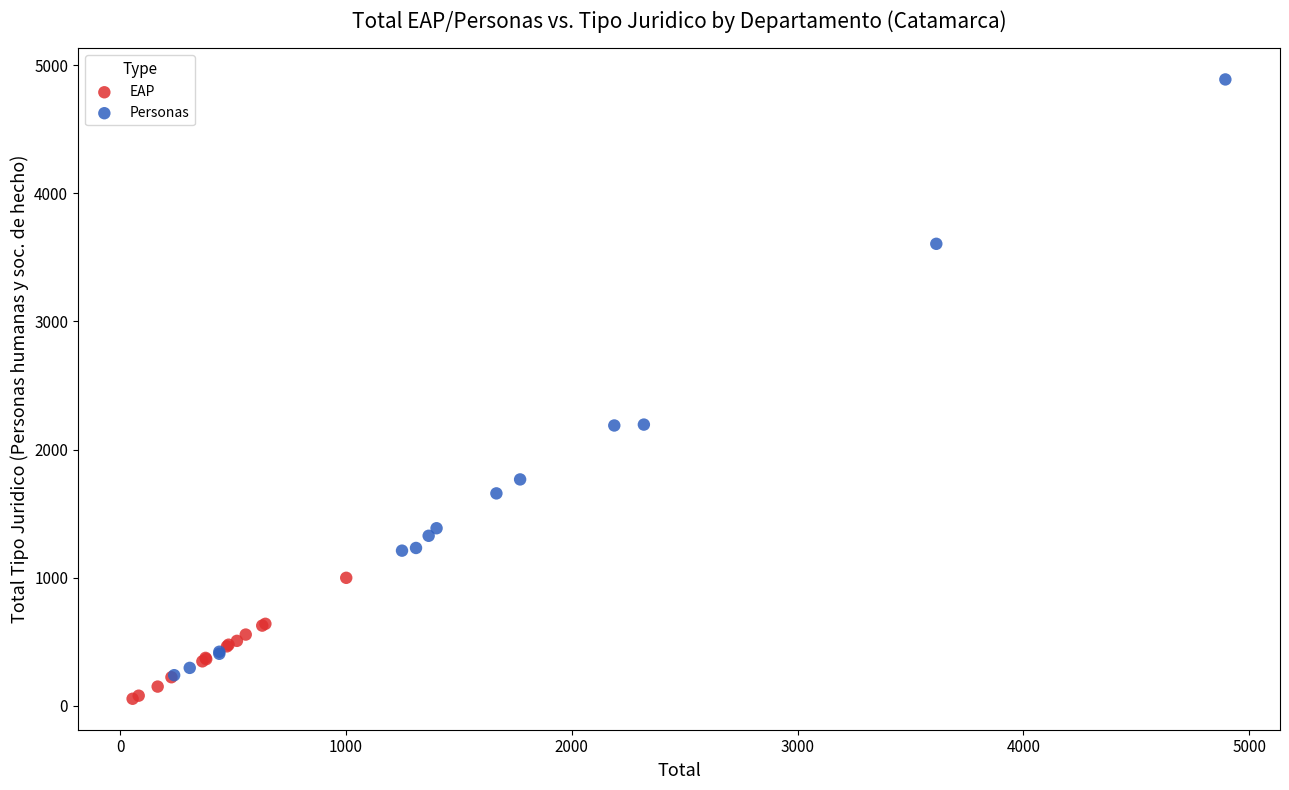

Which series has the largest Y range (max minus min)?

Personas